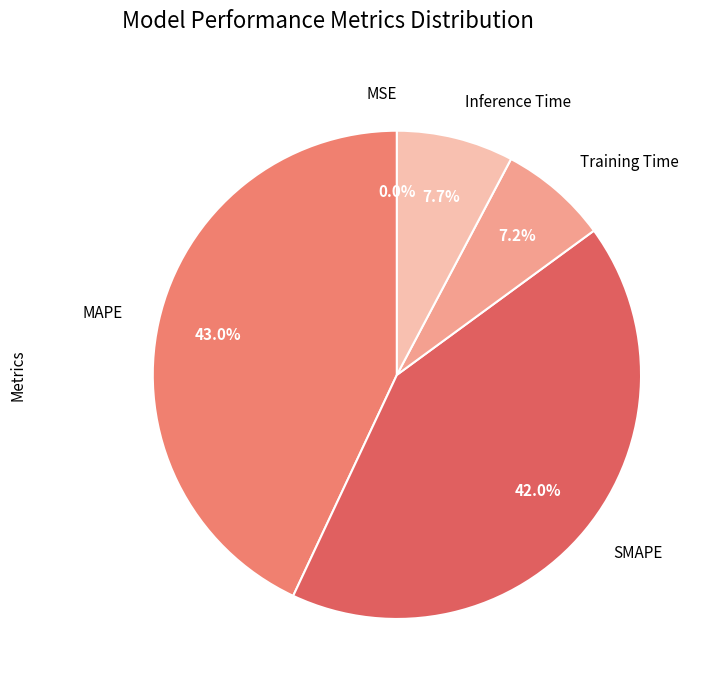

How much of the chart is everything except SMAPE?

58.0%